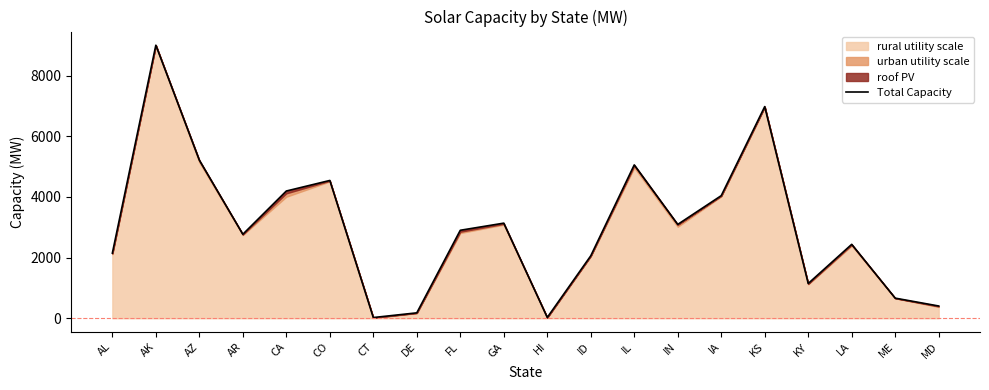

Does the chart have visible grid lines?

No